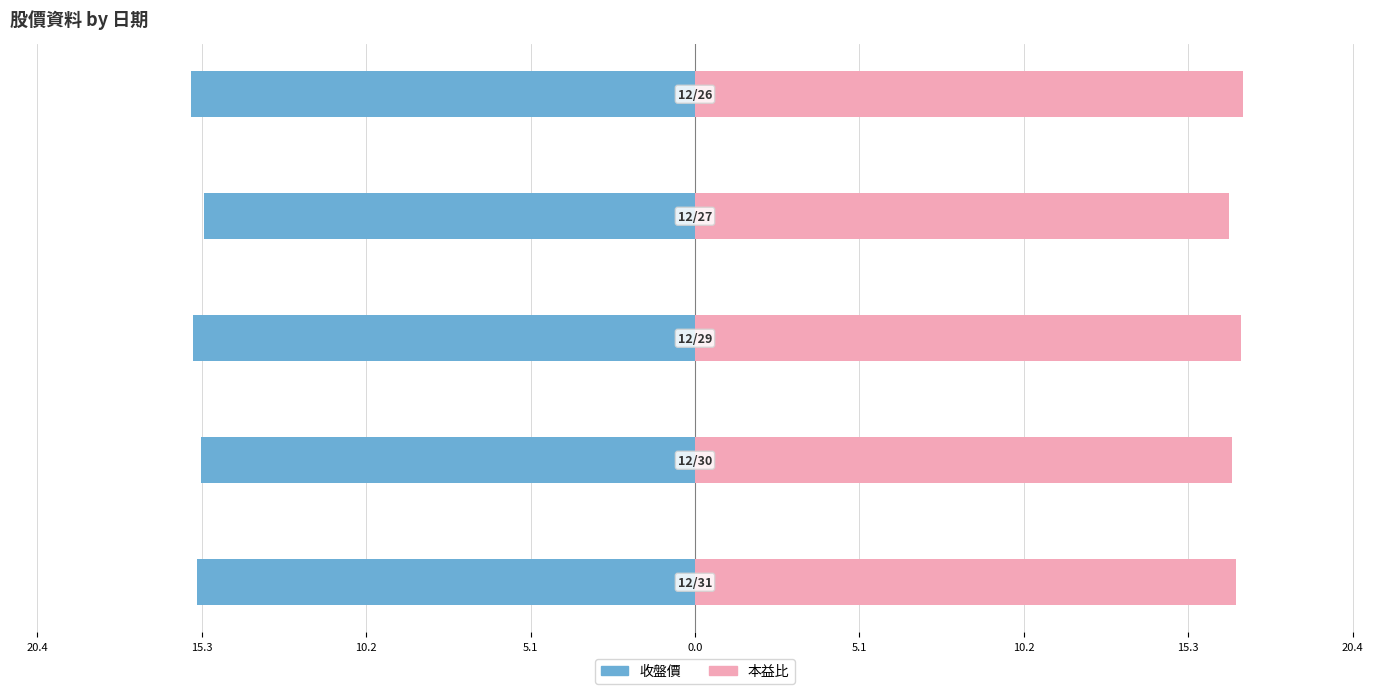

List the series in order of their peak value, lowest first.

收盤價, 本益比